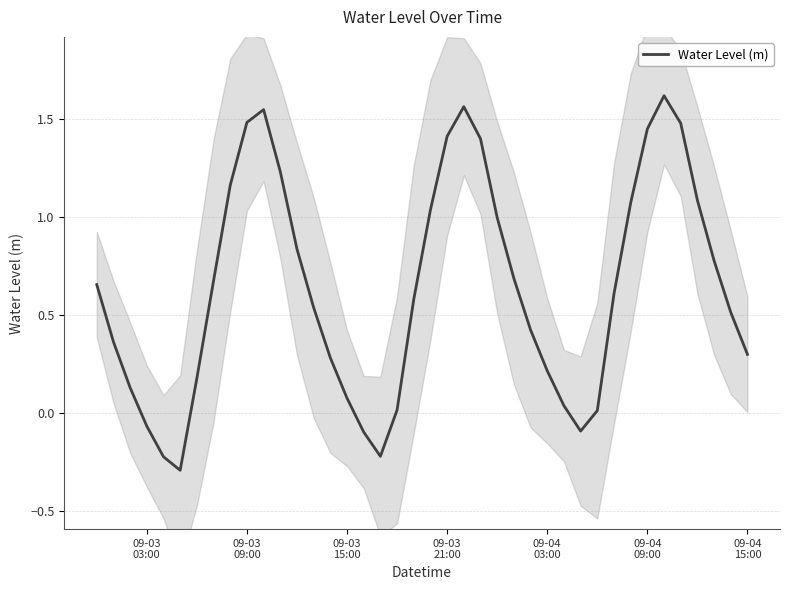

What is the minimum value for Water Level (m)?

-0.3